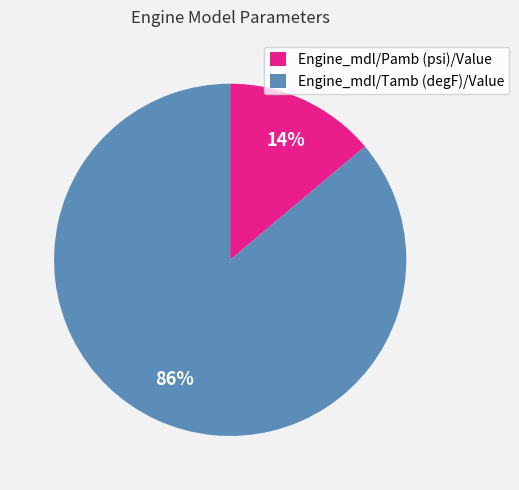

Is the sum of Engine_mdl/Pamb (psi)/Value and Engine_mdl/Tamb (degF)/Value greater than half?

Yes